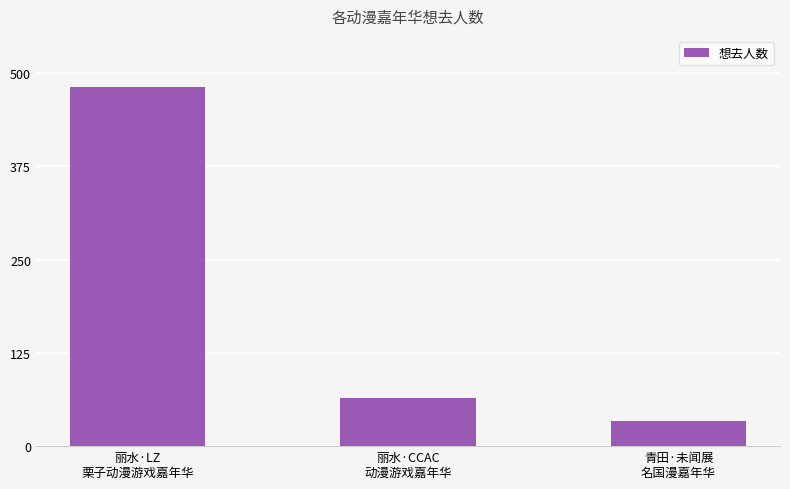

What is the change in value from 丽水·CCAC
动漫游戏嘉年华 to 青田·未闻展
名国漫嘉年华?

-30